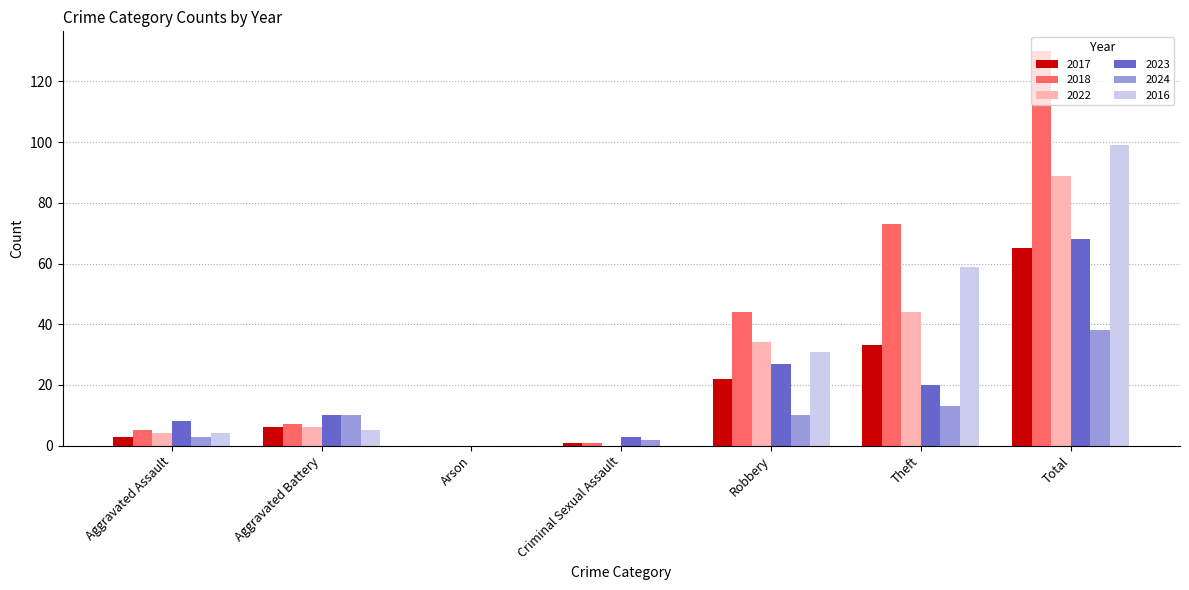

What is the total value across all series at Total?

489